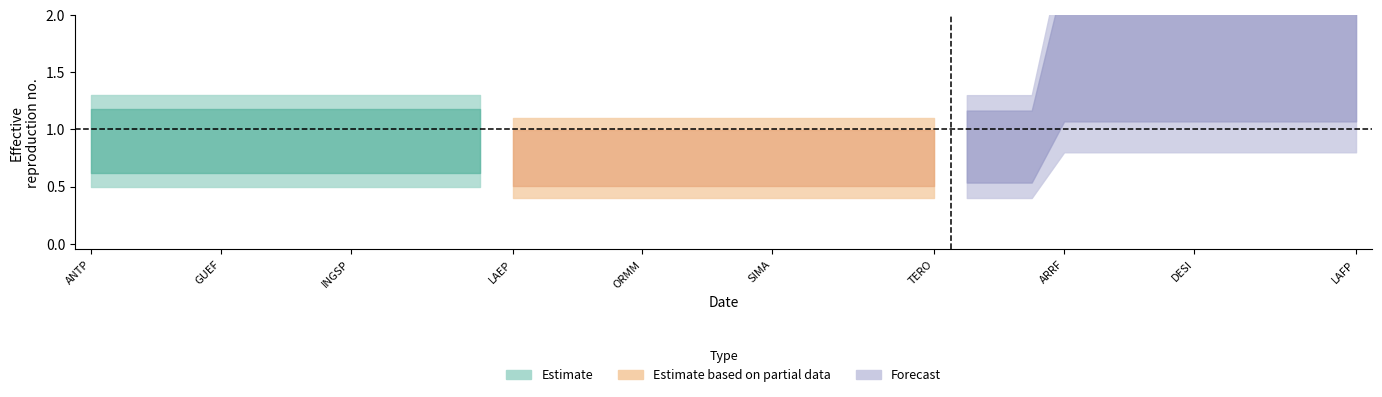

Does the chart have visible grid lines?

No